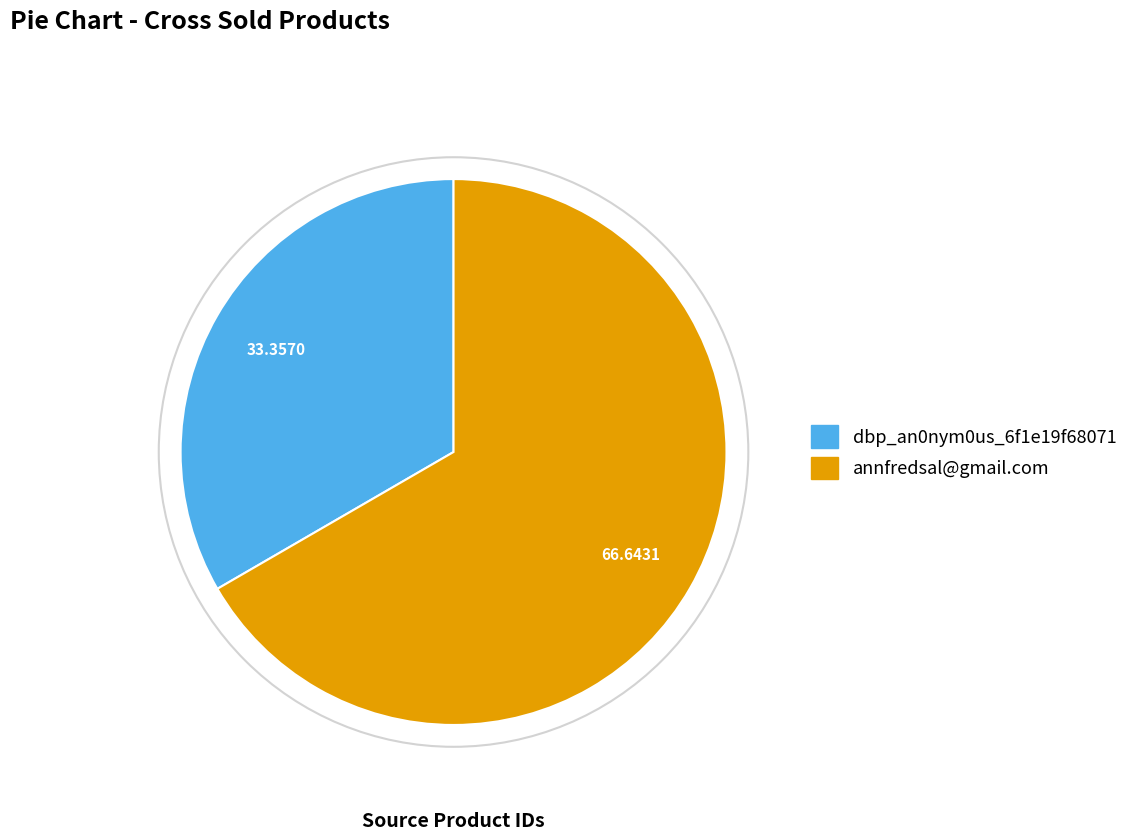

Is there a majority slice in this chart?

Yes